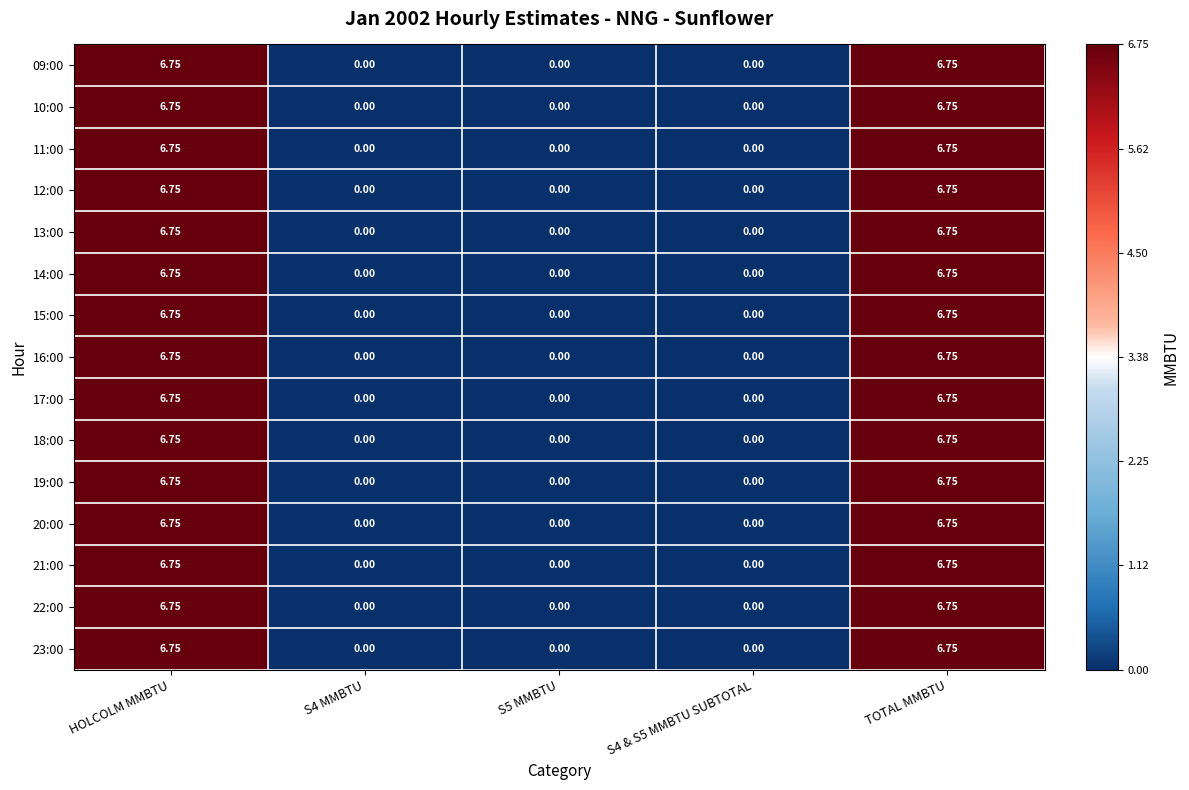

Count the number of categories in the chart.

5